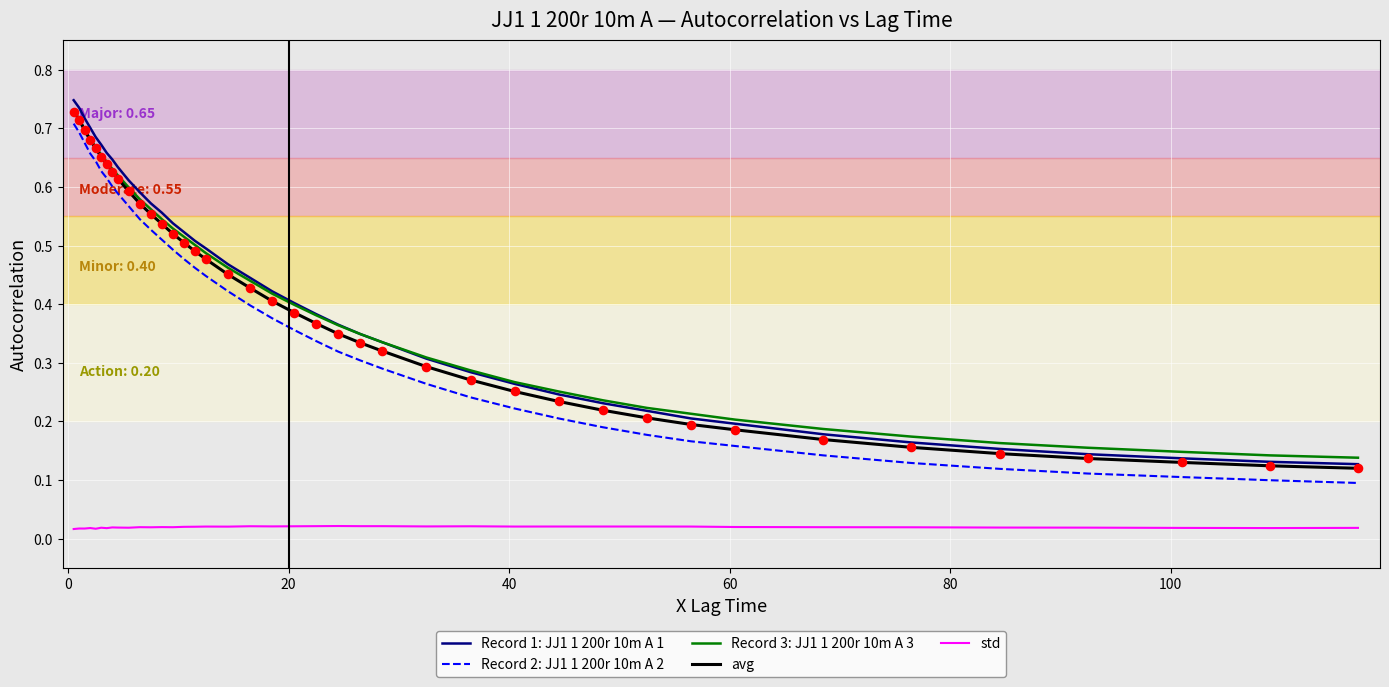

Which series has the largest range (max minus min)?

Record 1: JJ1 1 200r 10m A 1